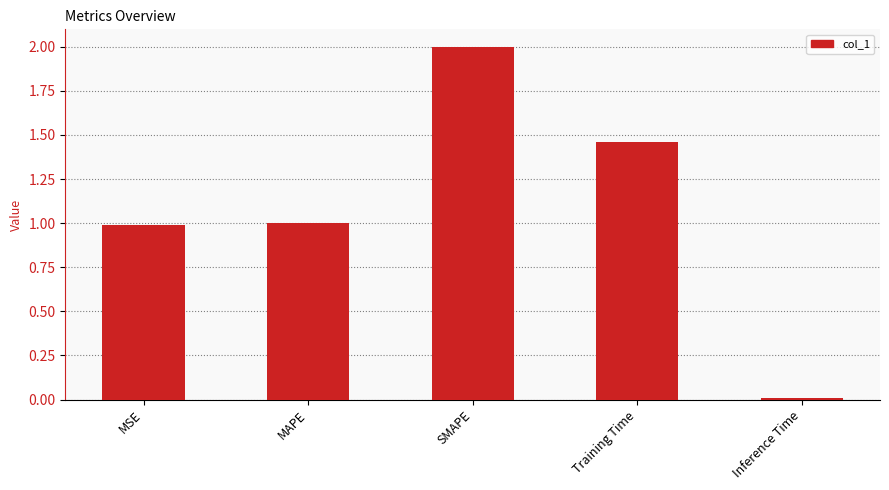

What value does the data have at MSE?

1.0